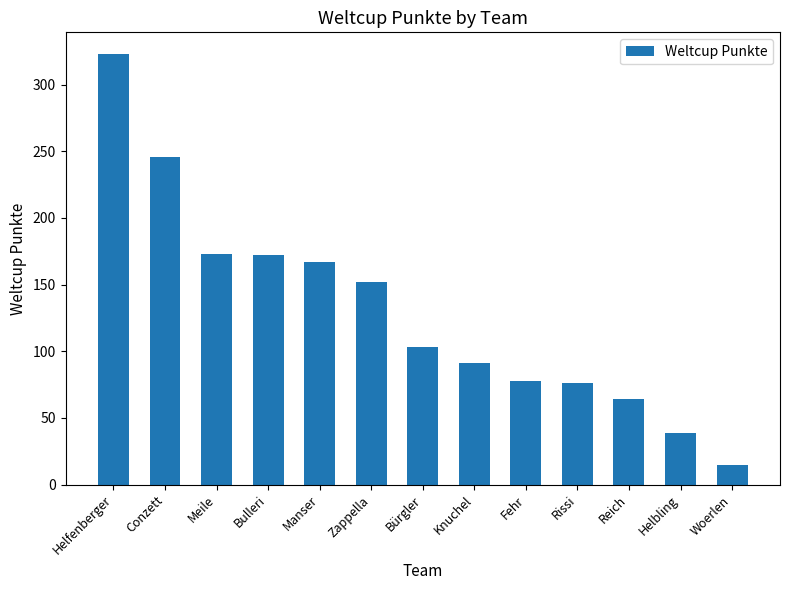

The chart shows a value of 91 at Knuchel. True or false?

True